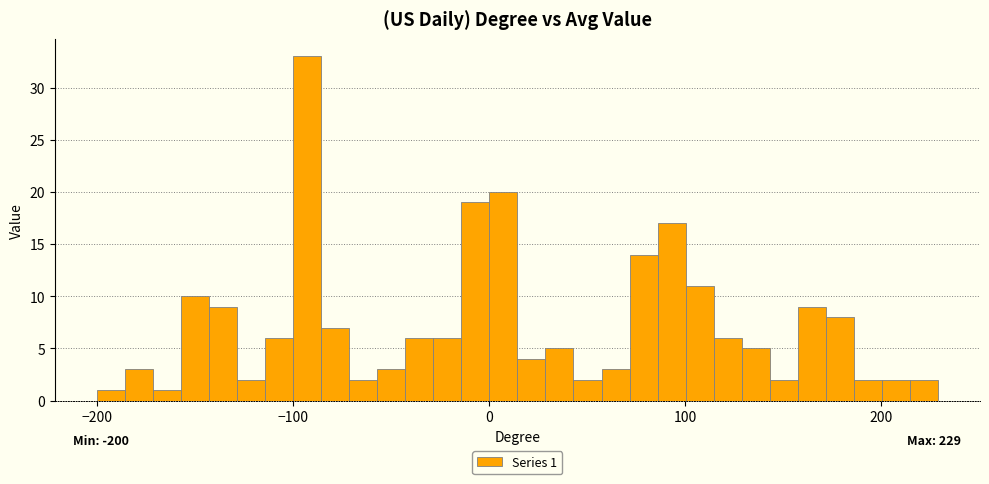

Around what value on the x-axis is the tallest bar? Give the approximate position of its centre, as read against the axis.

-90